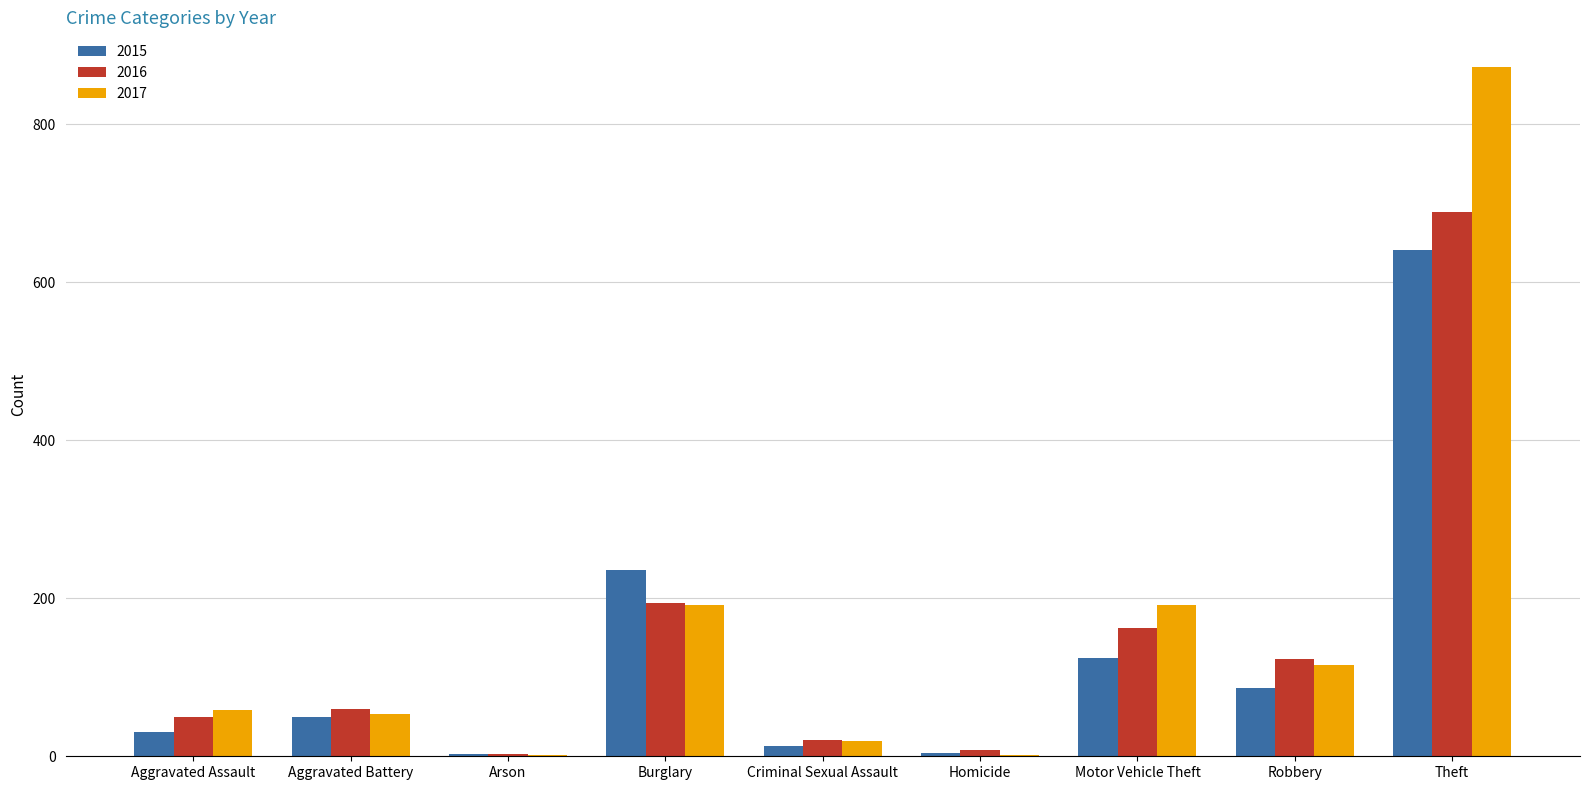

Between Motor Vehicle Theft and Theft, which series saw the biggest shift?

2017